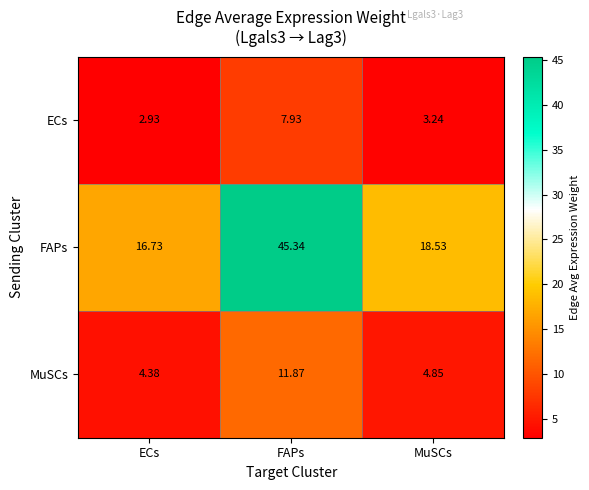

At which label is FAPs closest to 31?

MuSCs